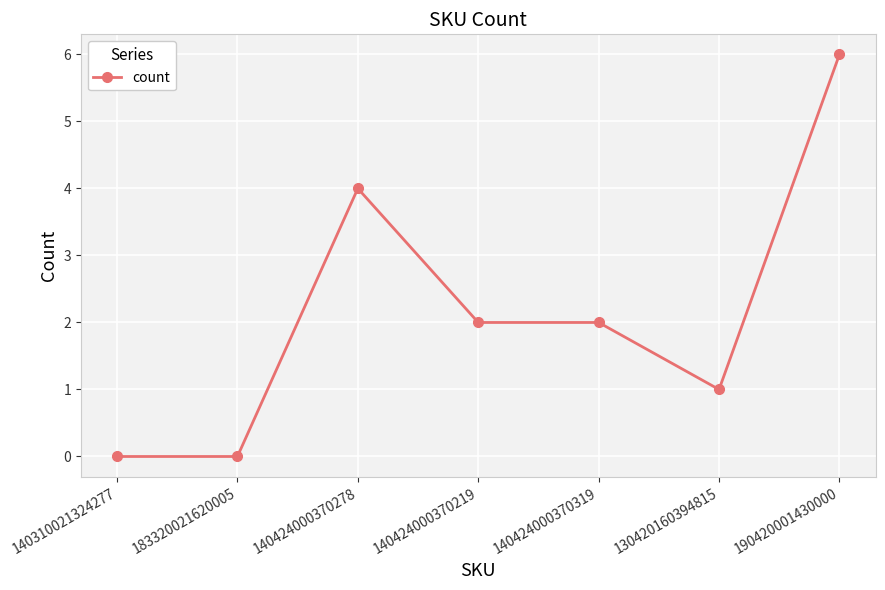

What is the average value?

2